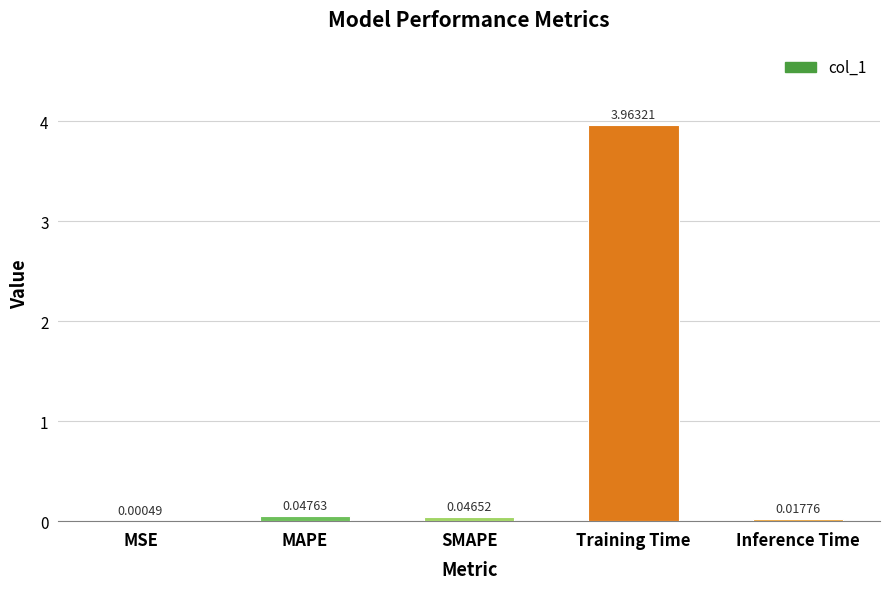

Between SMAPE and Inference Time, which is larger?

SMAPE